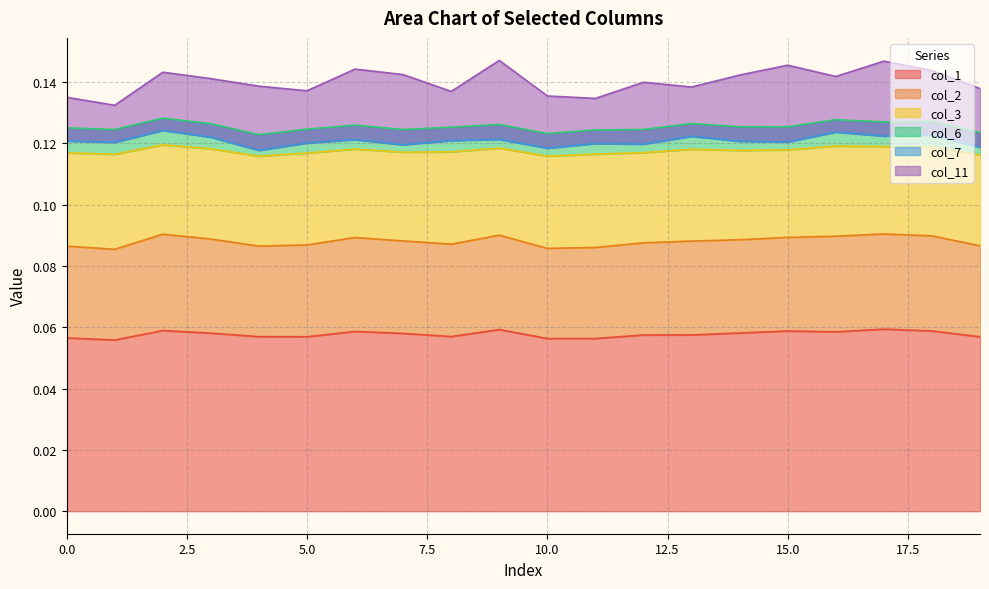

What is the highest value of the col_1 series?

0.1